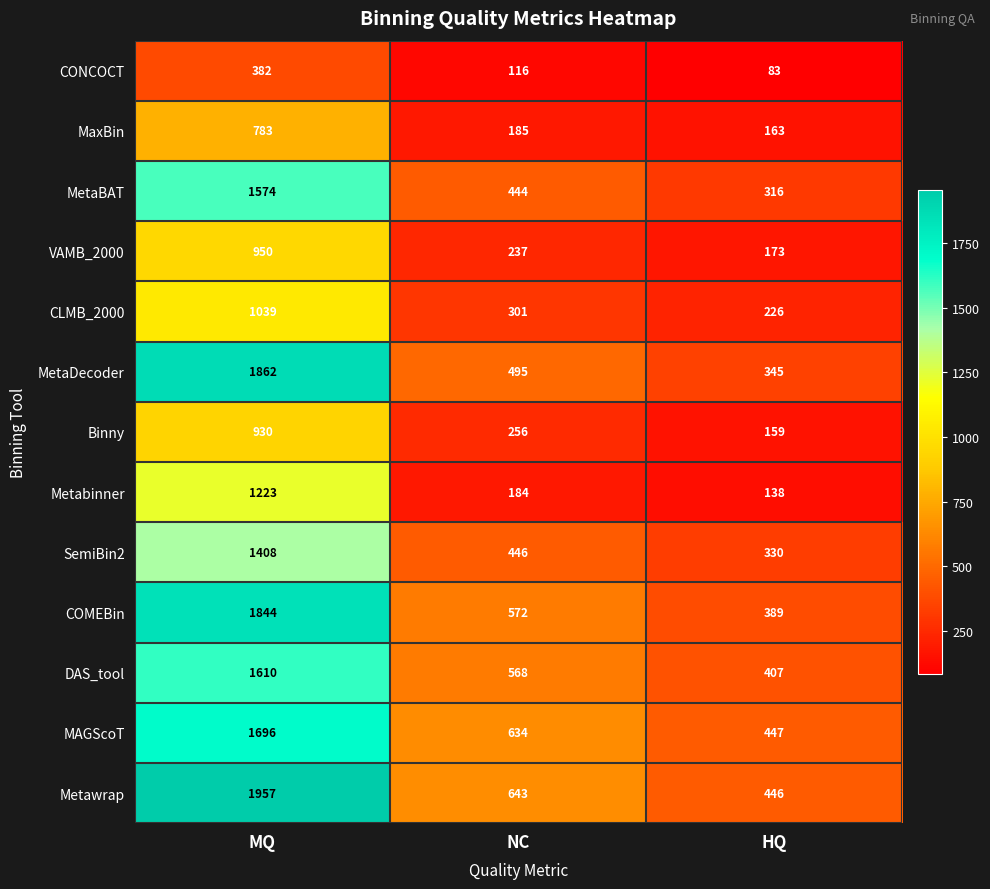

What is the difference between the COMEBin values at NC and HQ?

183